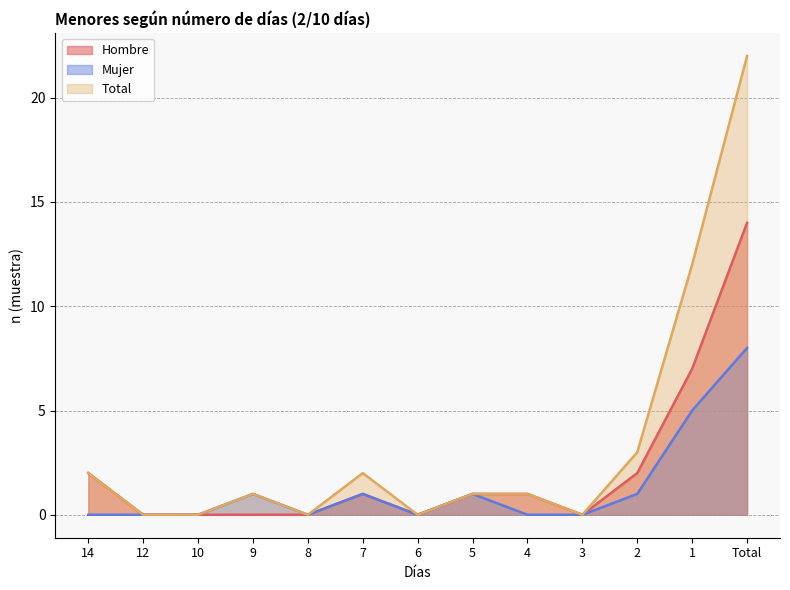

True or false: Hombre and Total cross at least once.

False